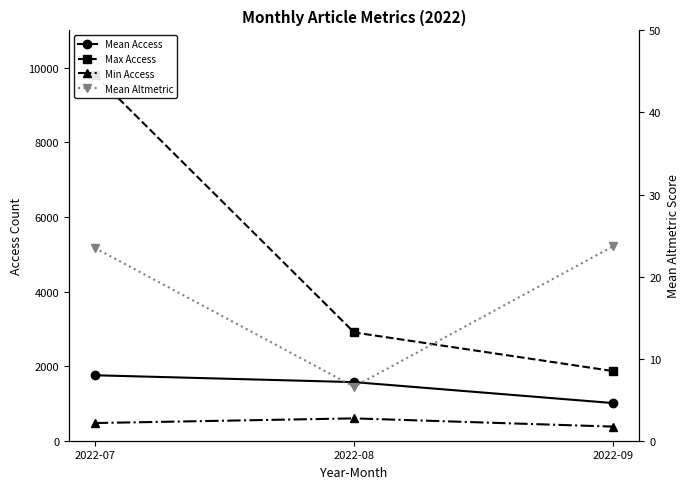

Is the value of Min Access at 2022-07 greater than the value of Mean Access at 2022-09?

No